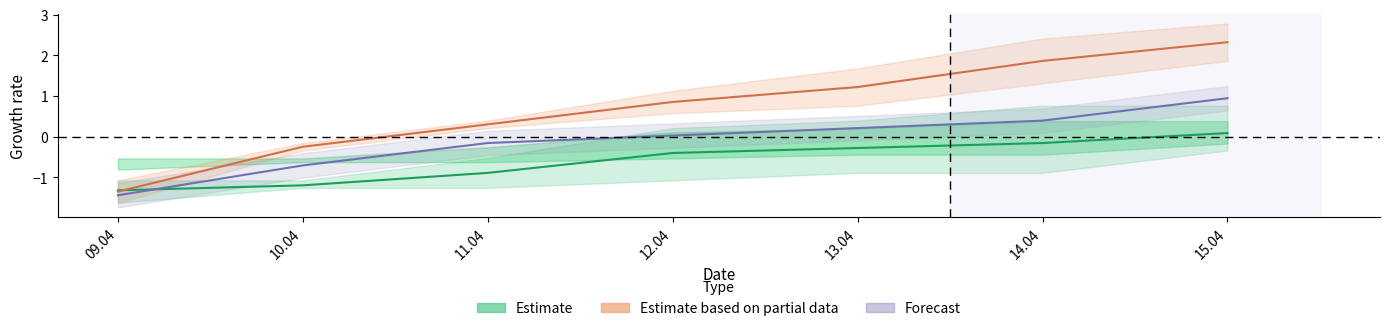

What position from the right is 15.04?

1